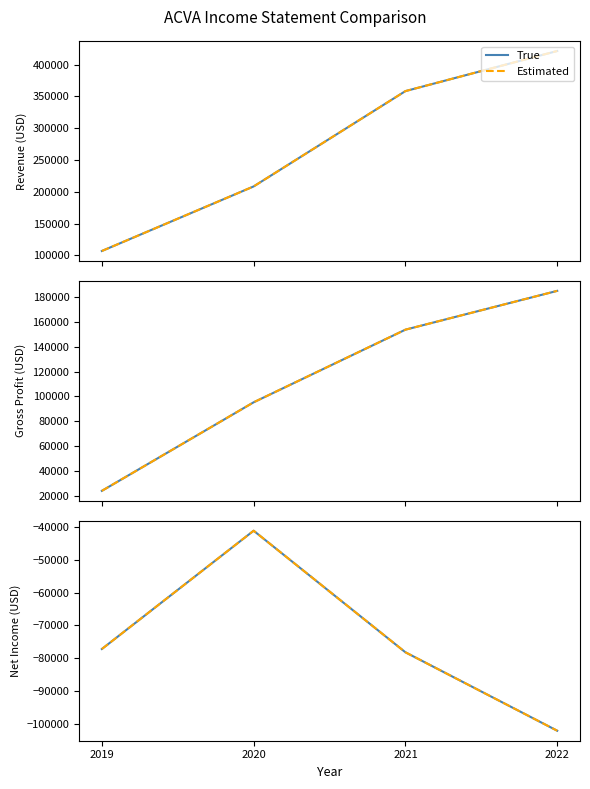

True or false: True and Estimated cross at least once.

False